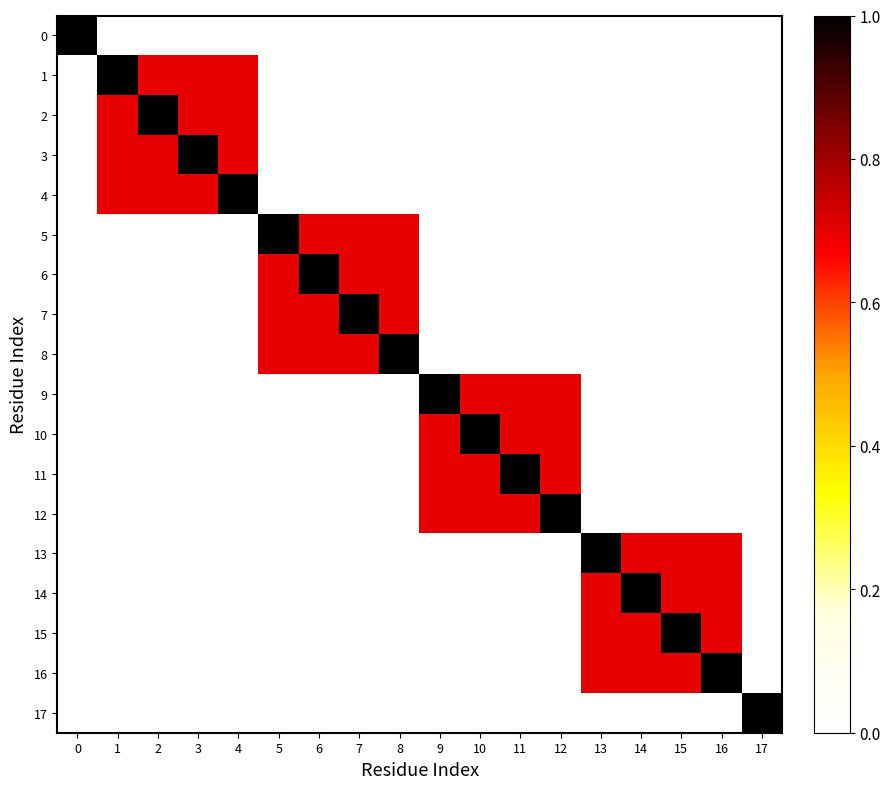

At 14, list the series in order from smallest to largest.

0, 1, 2, 3, 4, 5, 6, 7, 8, 9, 10, 11, 12, 17, 13, 15, 16, 14